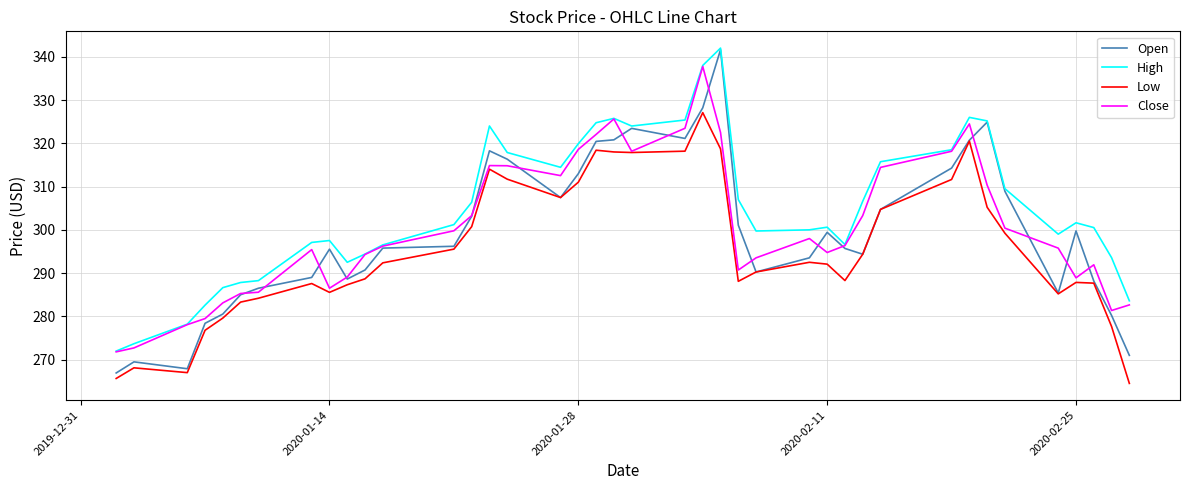

True or false: Low and High intersect in this chart.

False